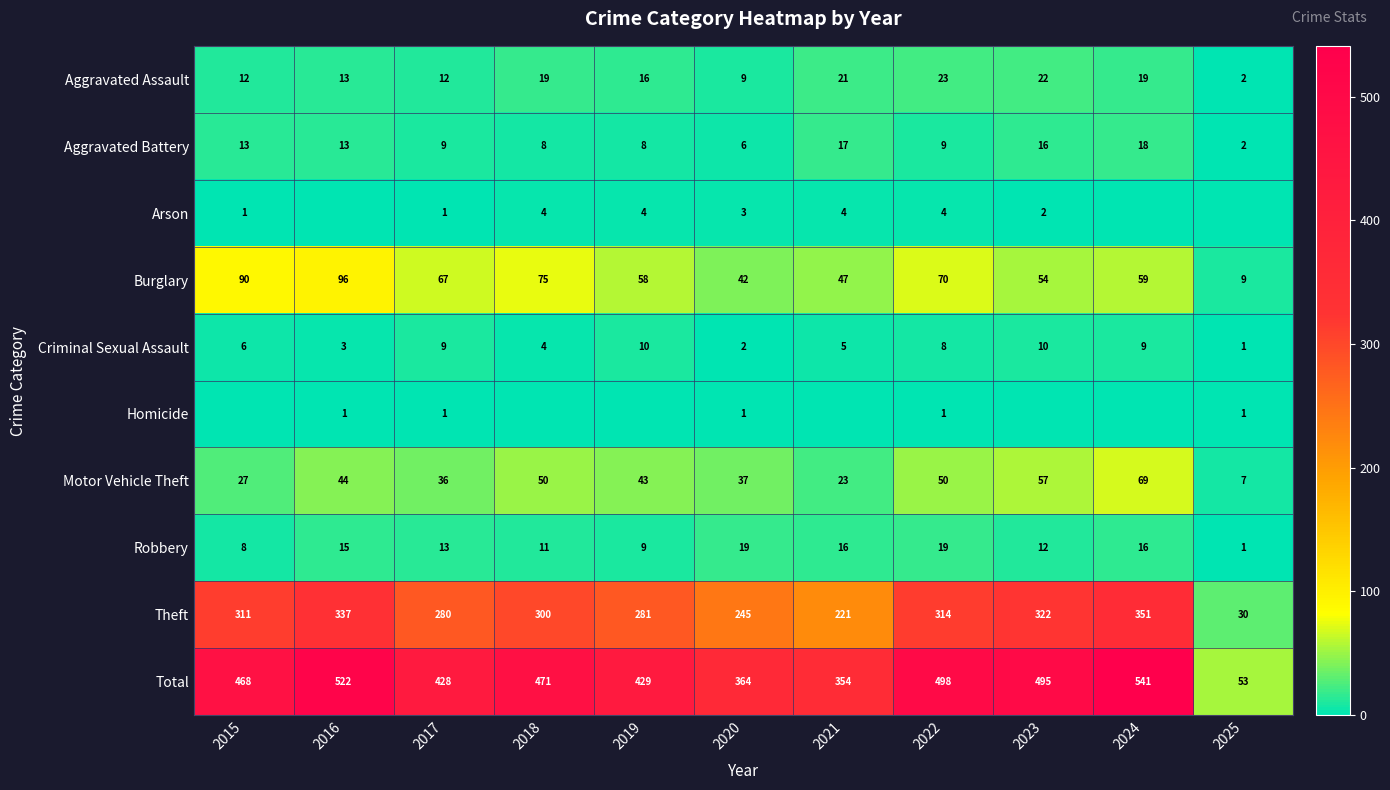

What is the spread (max minus min) of values at 2020?

363